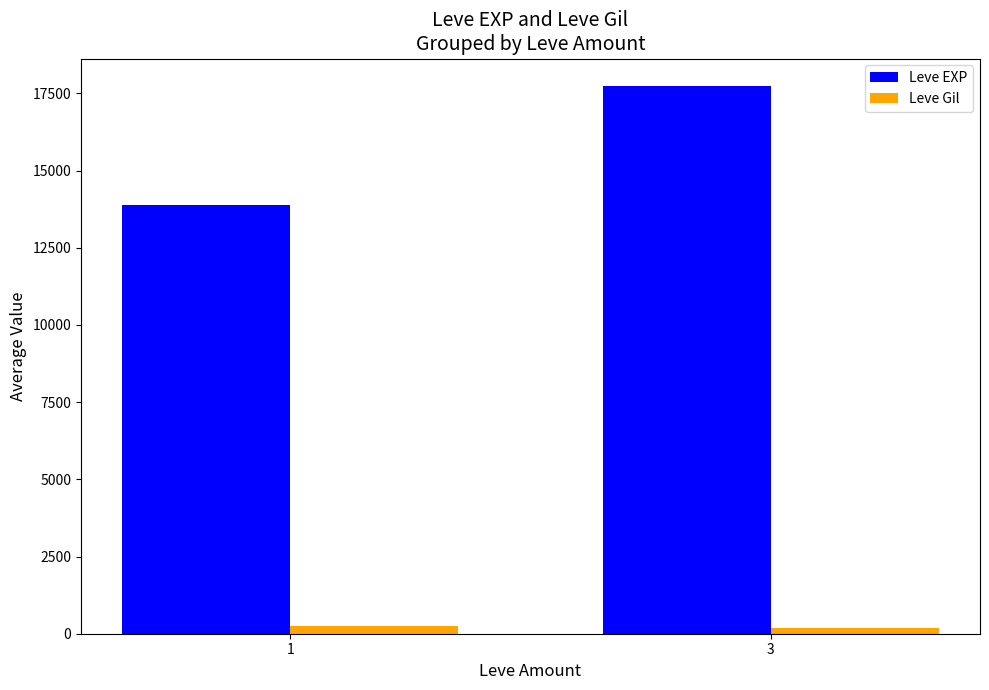

Is the value of Leve EXP at 1 greater than the value of Leve Gil at 1?

Yes